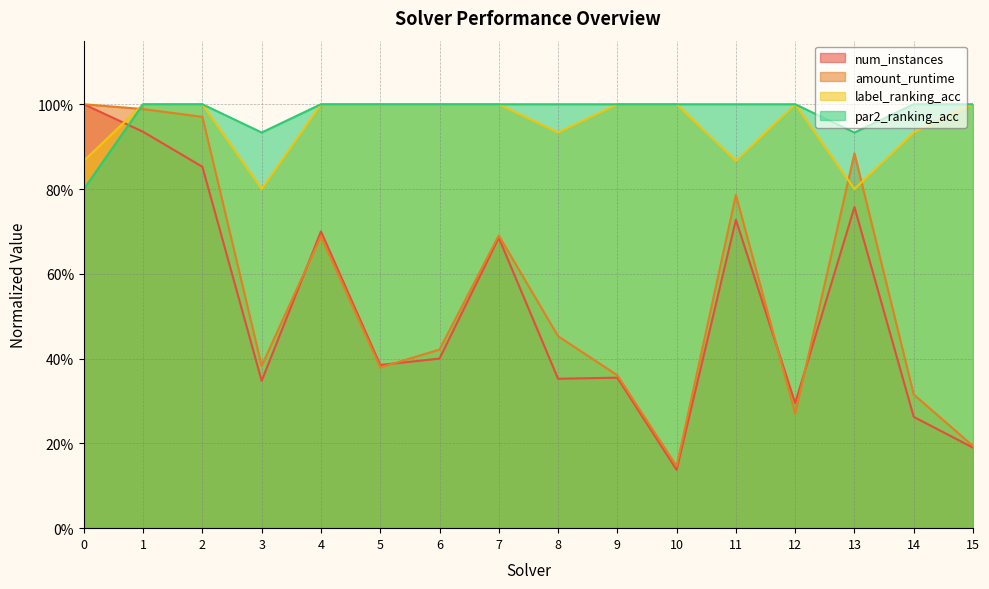

True or false: label_ranking_acc and par2_ranking_acc intersect in this chart.

False